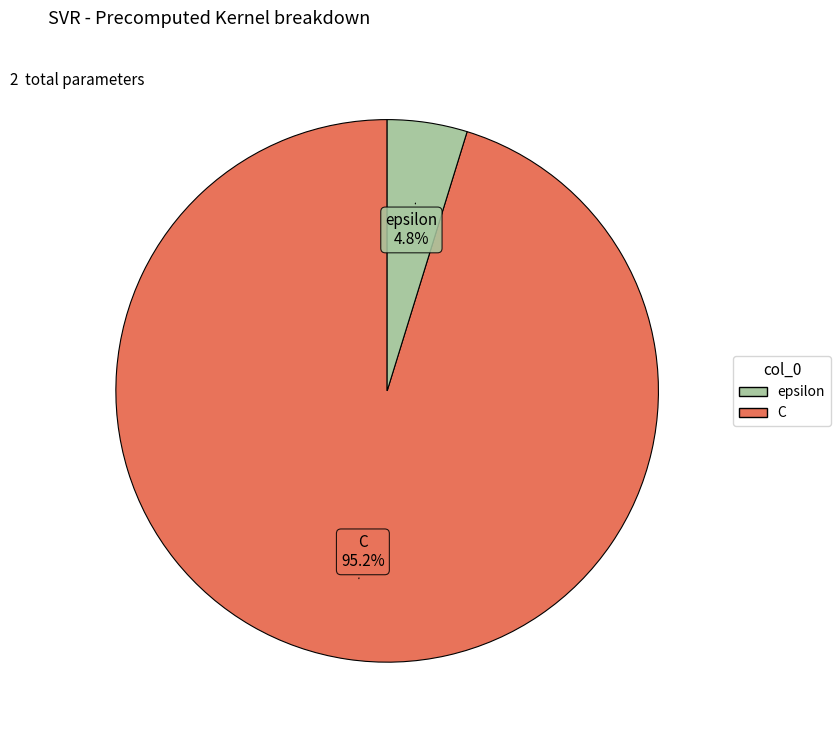

Do epsilon and C together represent more than half of the pie?

Yes